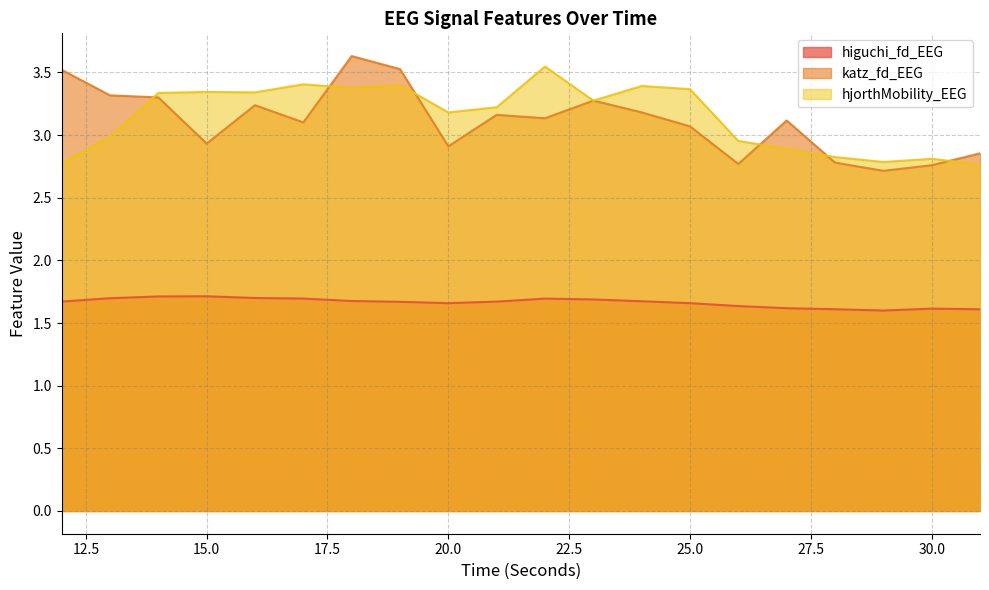

What are all the series names shown in the legend?

higuchi_fd_EEG, katz_fd_EEG, hjorthMobility_EEG